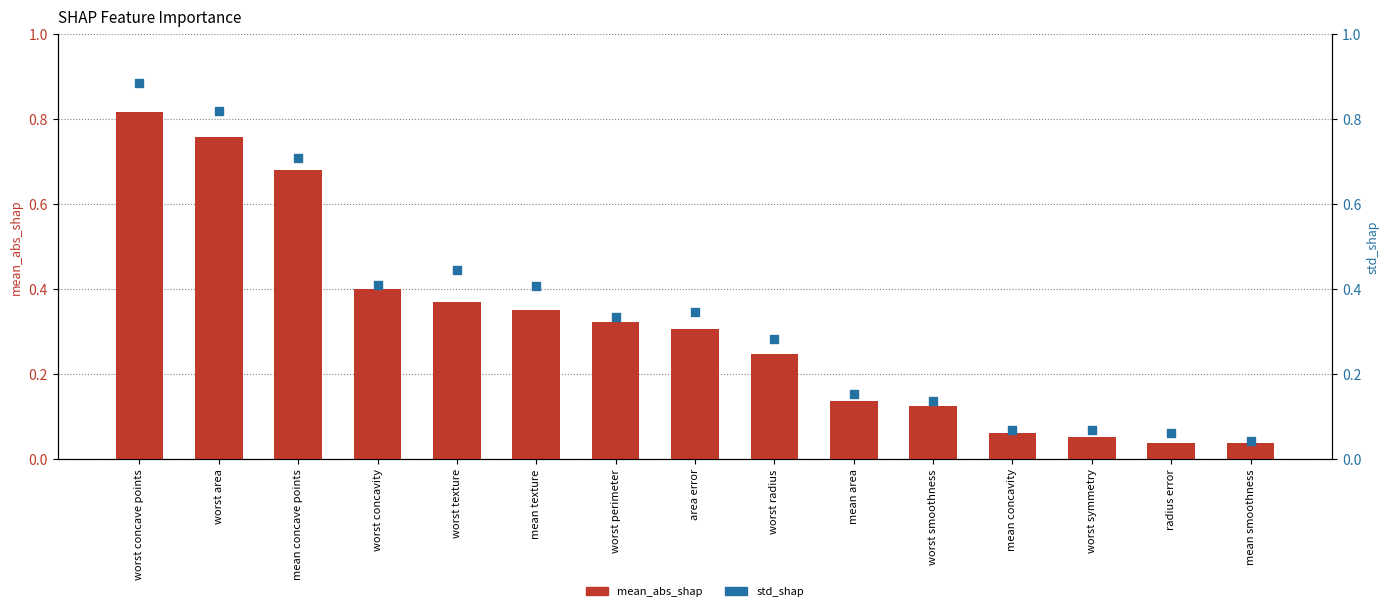

Which series reaches the minimum Y coordinate?

mean_abs_shap